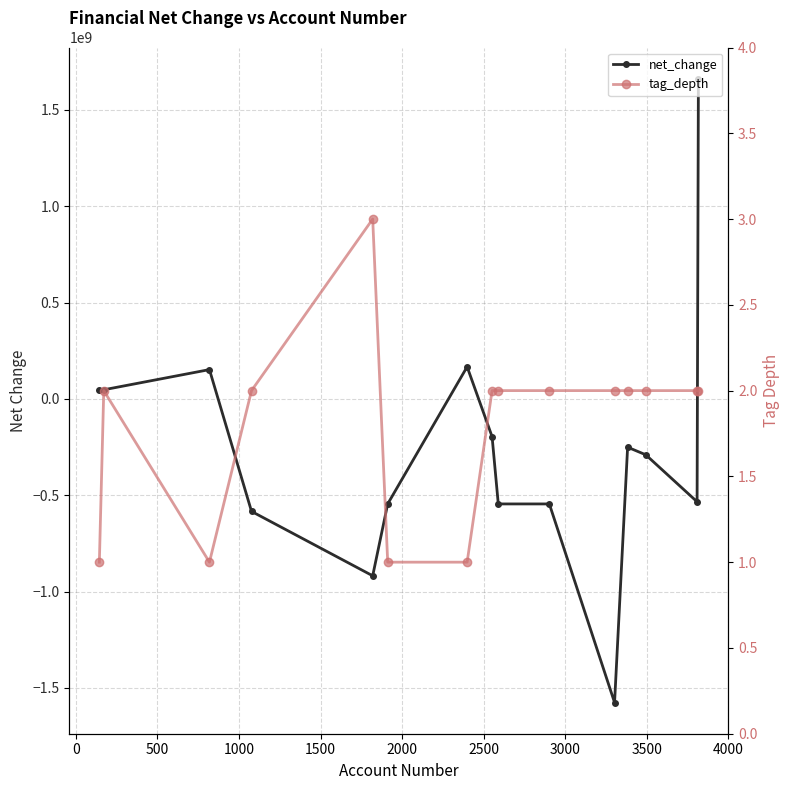

Which series ends up on top after the final intersection of tag_depth and net_change?

net_change